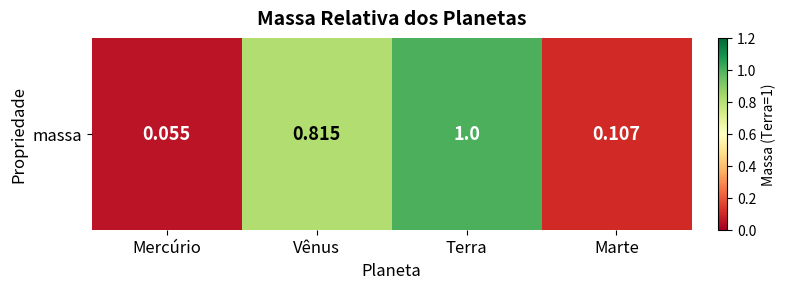

What is the average value?

0.5